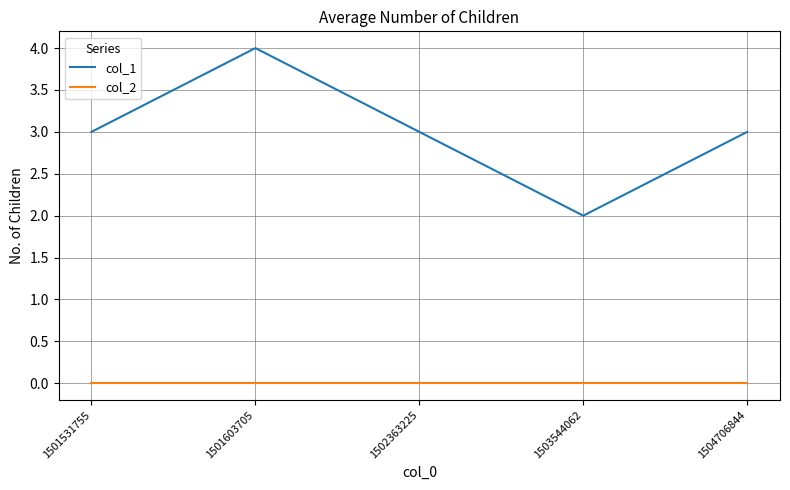

How many lines are shown in the chart?

2